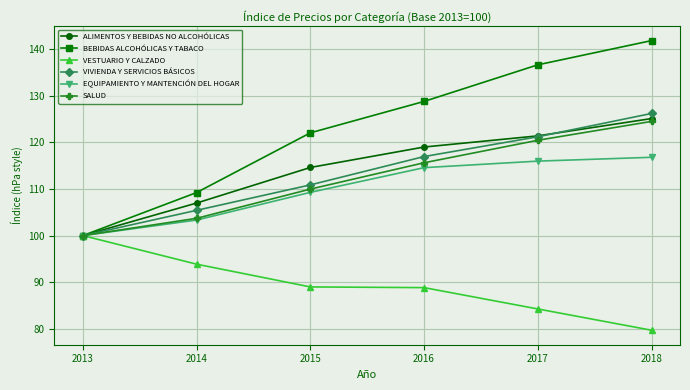

Which series changed the most between 2014 and 2017?

BEBIDAS ALCOHÓLICAS Y TABACO